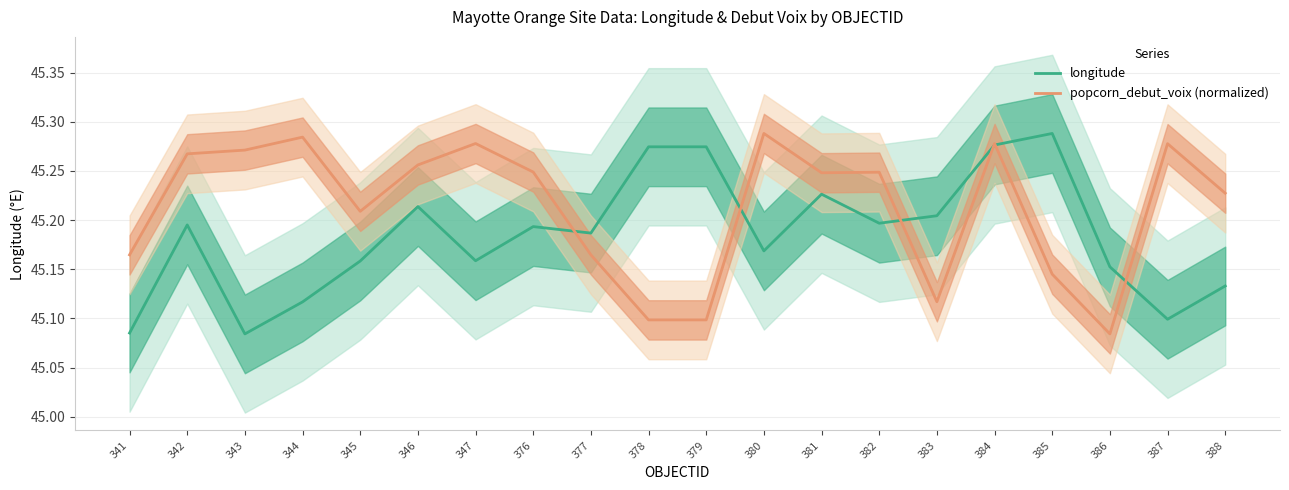

How many interior local valleys does the longitude series have?

6